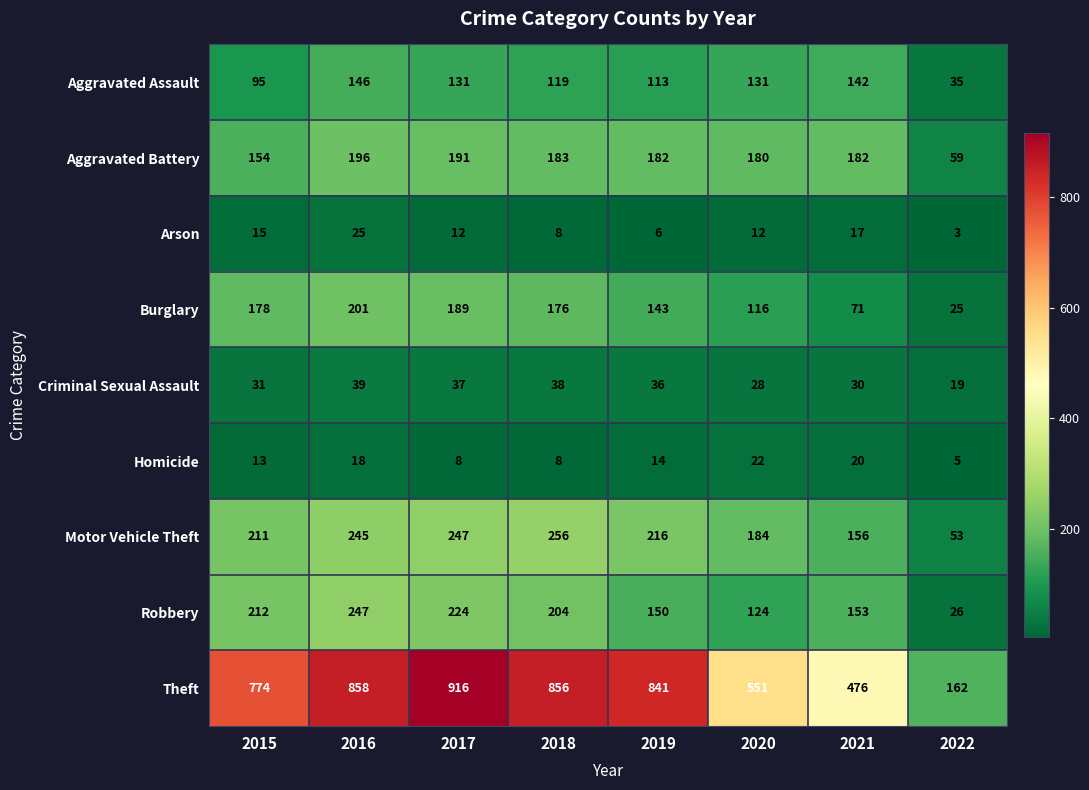

Which category has the lowest value across all series?

2022